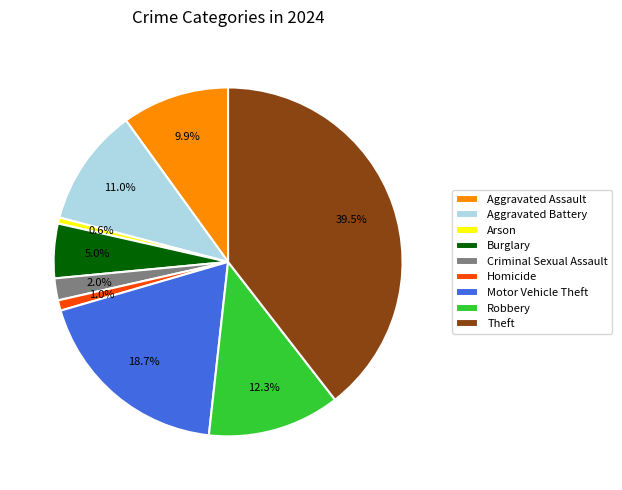

Which category has the biggest portion of the pie?

Theft